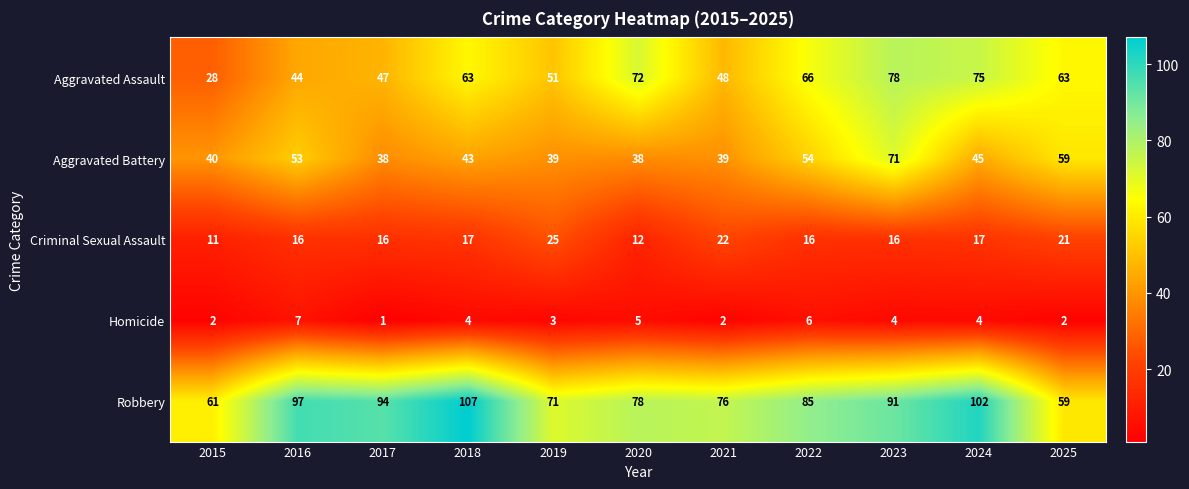

List the series in order of their peak value, lowest first.

Homicide, Criminal Sexual Assault, Aggravated Battery, Aggravated Assault, Robbery